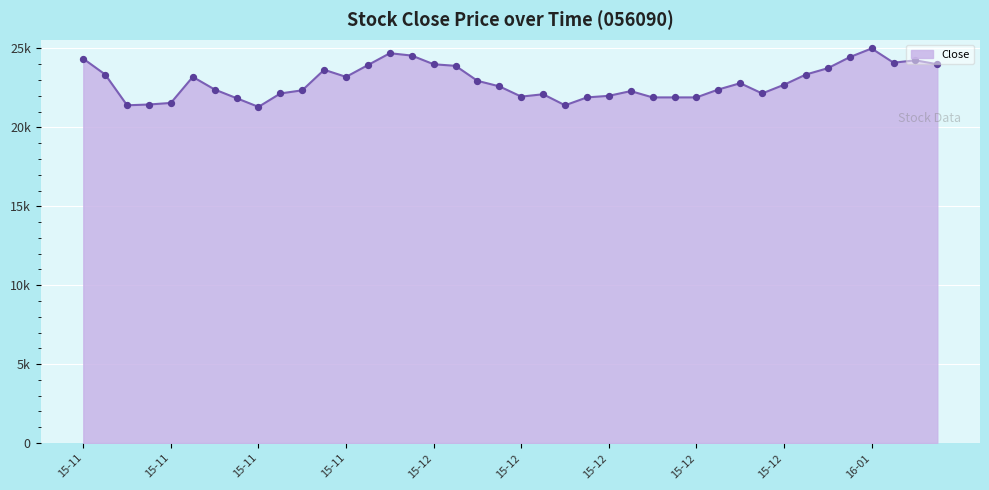

Is this an area chart (filled region under the line)?

Yes